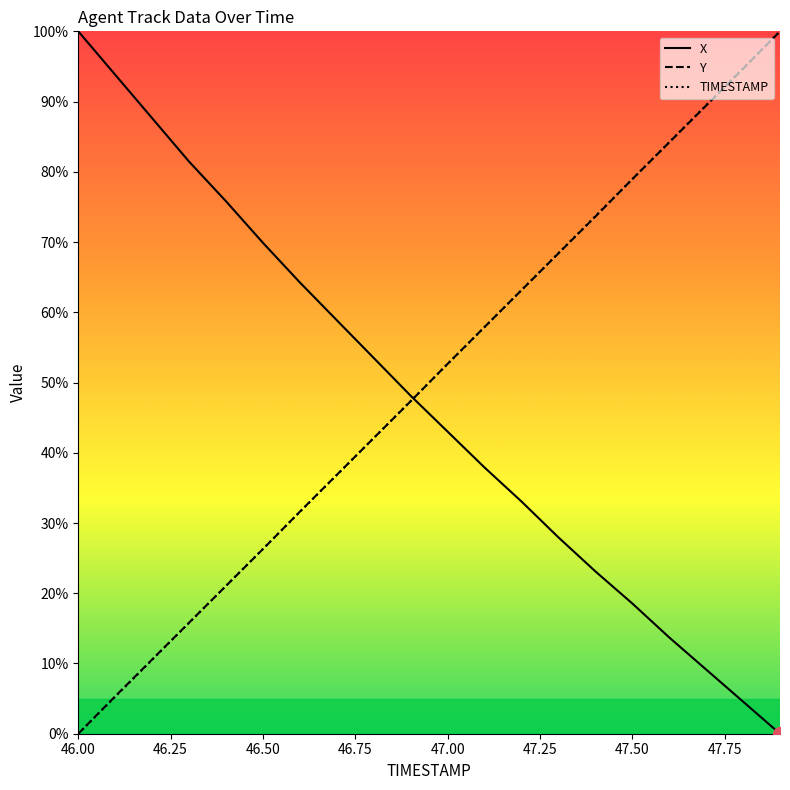

Does the chart display data point markers on the line(s)?

No